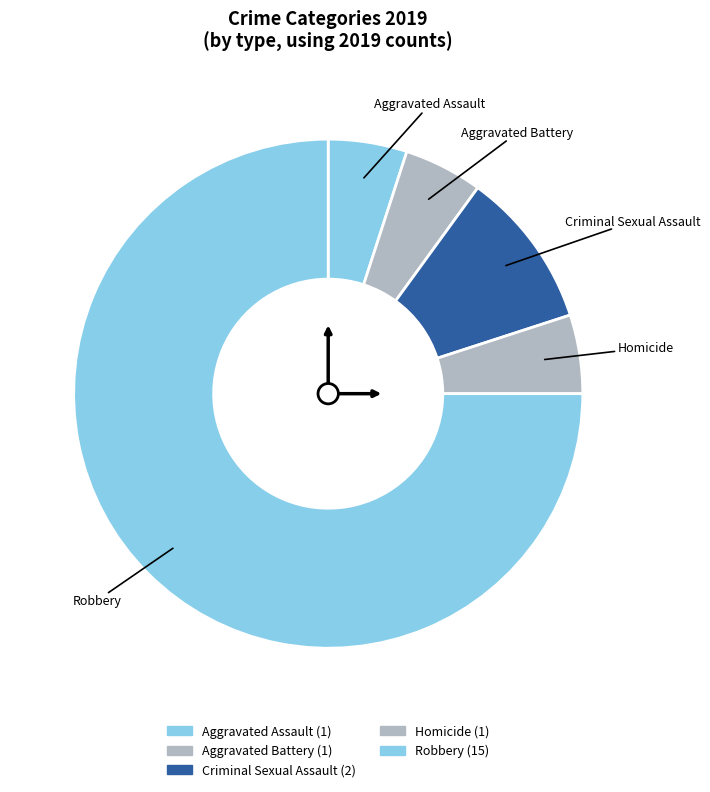

To the nearest percent, what percentage of the pie is Robbery?

75%